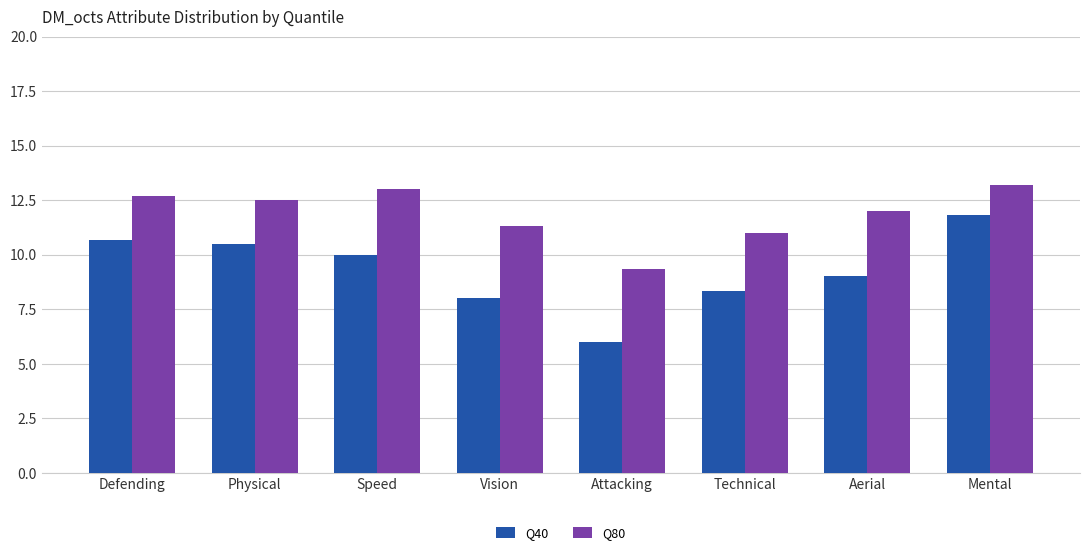

True or false: Q40 has a value of 6.0 at Attacking.

True